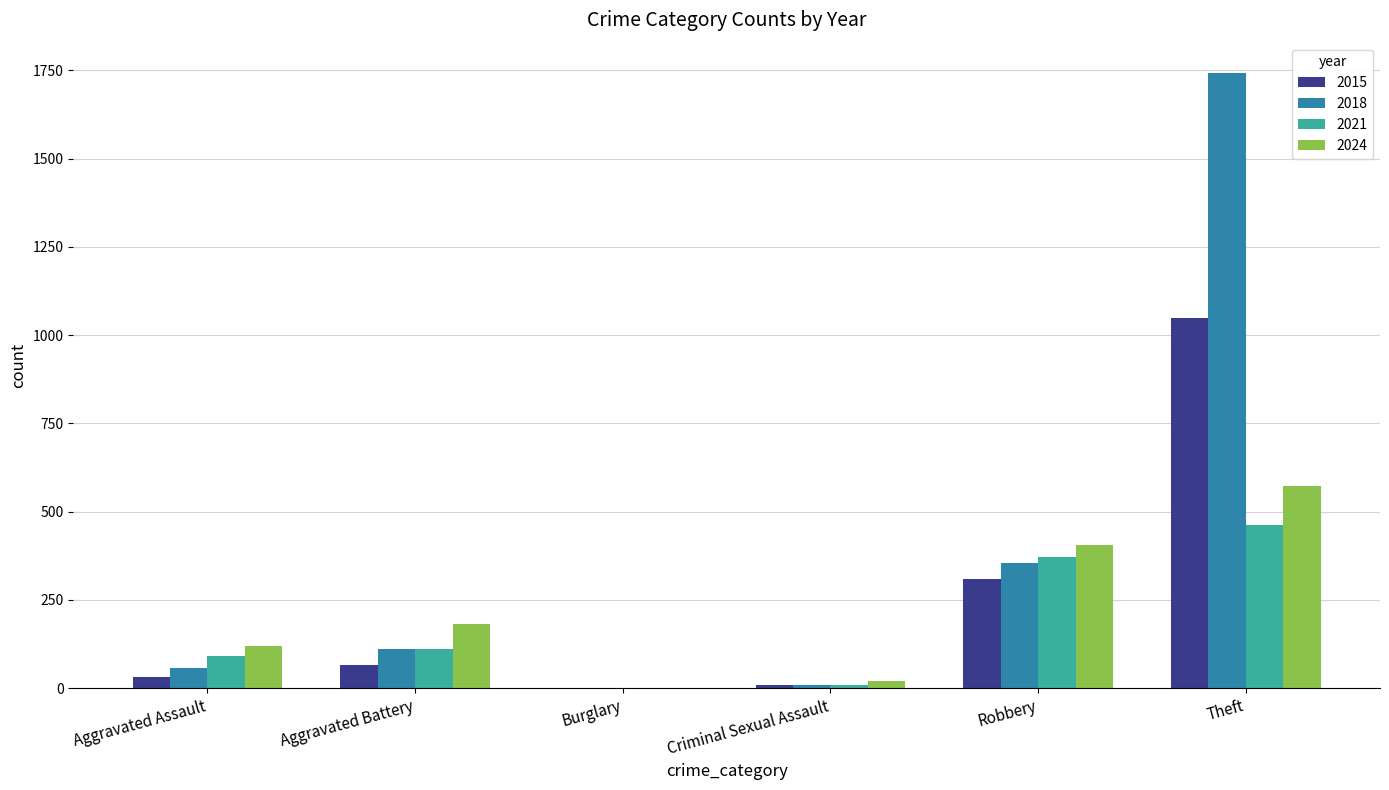

How many data points does each series have?

6